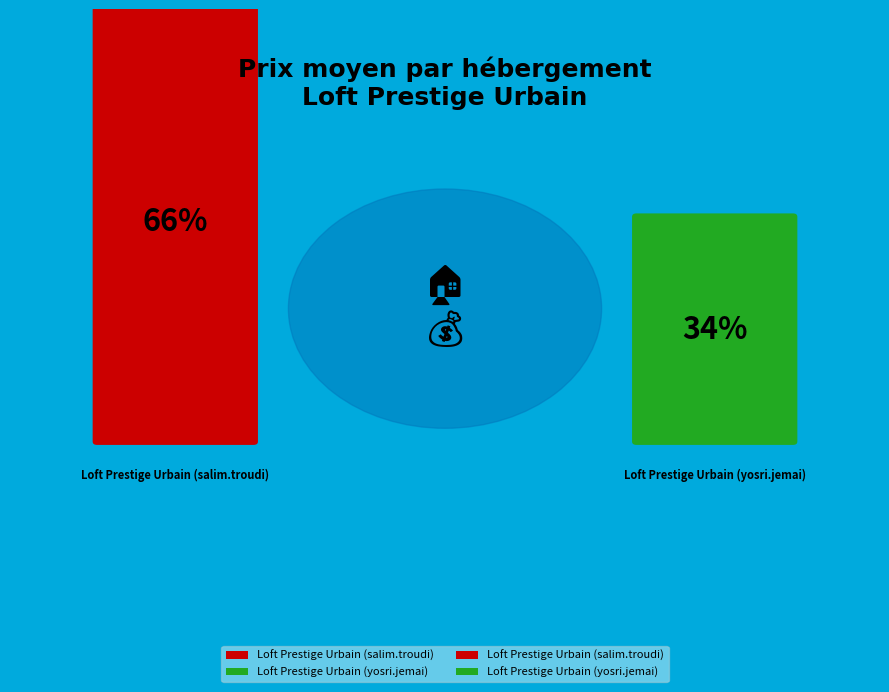

Rank the categories by value from highest to lowest.

Loft Prestige Urbain (salim.troudi), Loft Prestige Urbain (yosri.jemai)